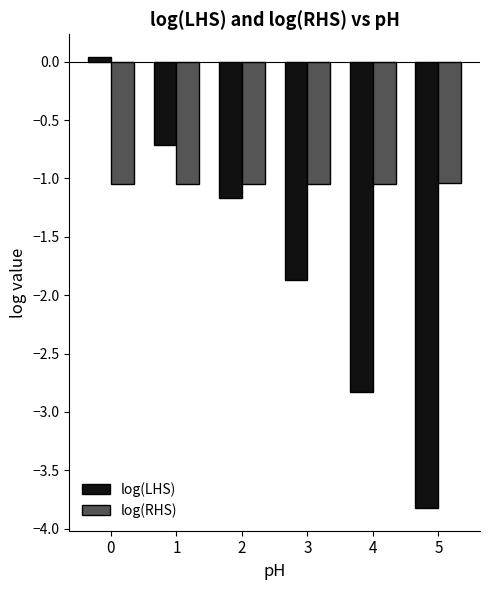

At how many categories does at least one series exceed -3?

6